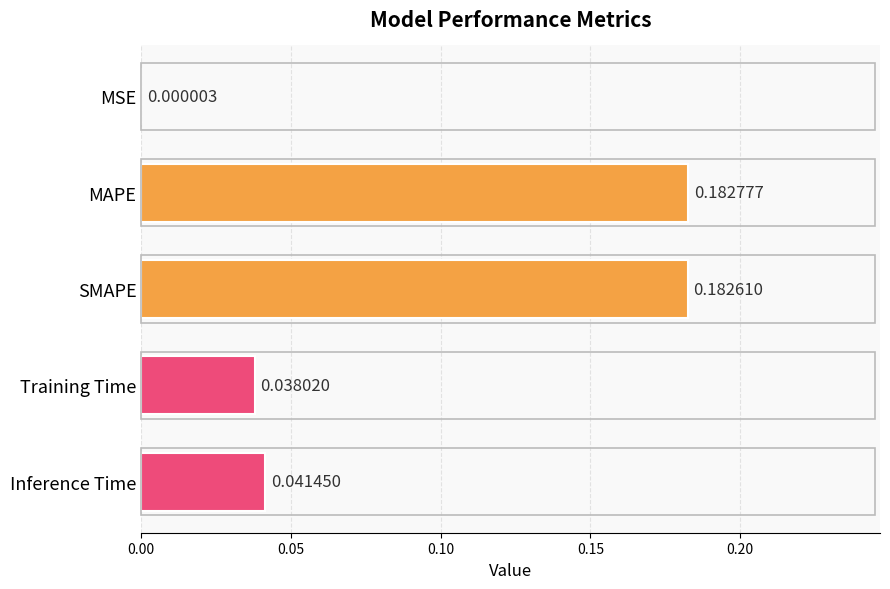

Which label corresponds to the largest value in the chart?

MAPE